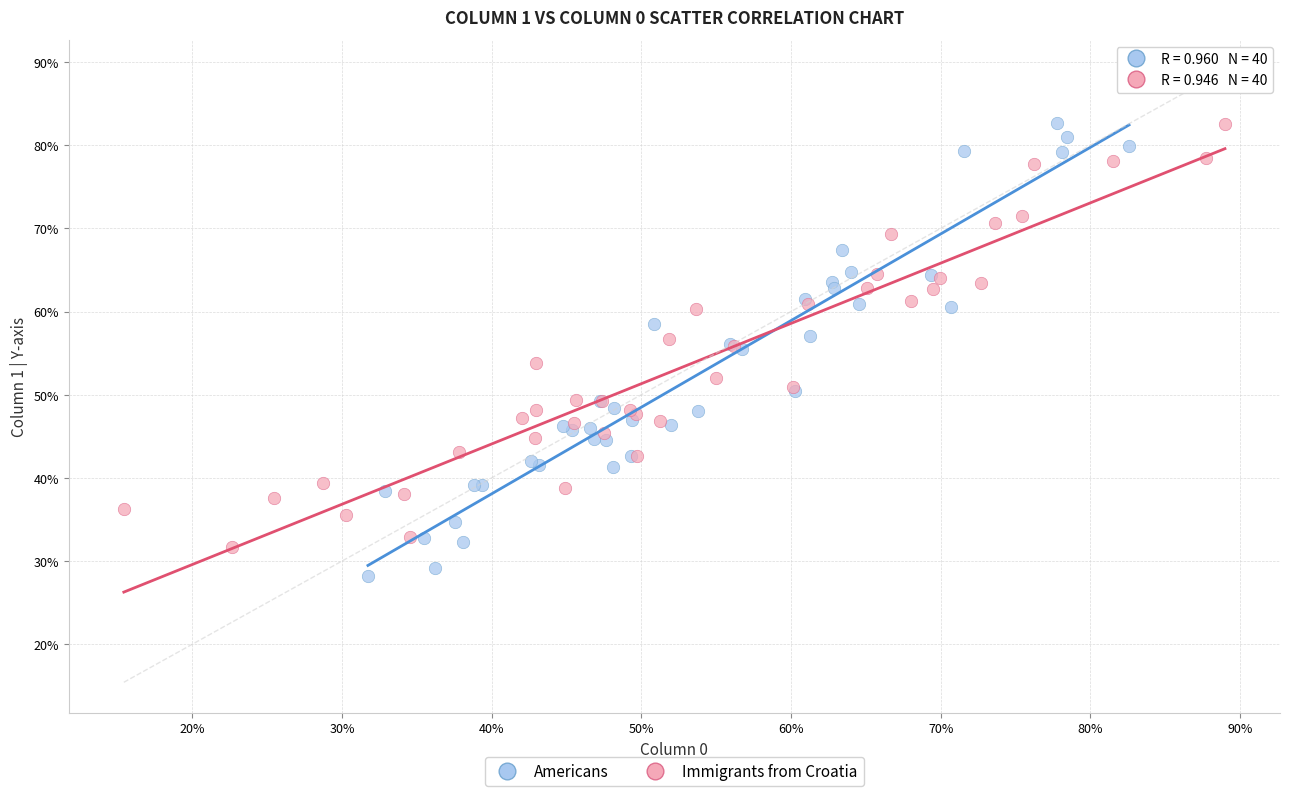

Which series has the largest Y range (max minus min)?

Americans